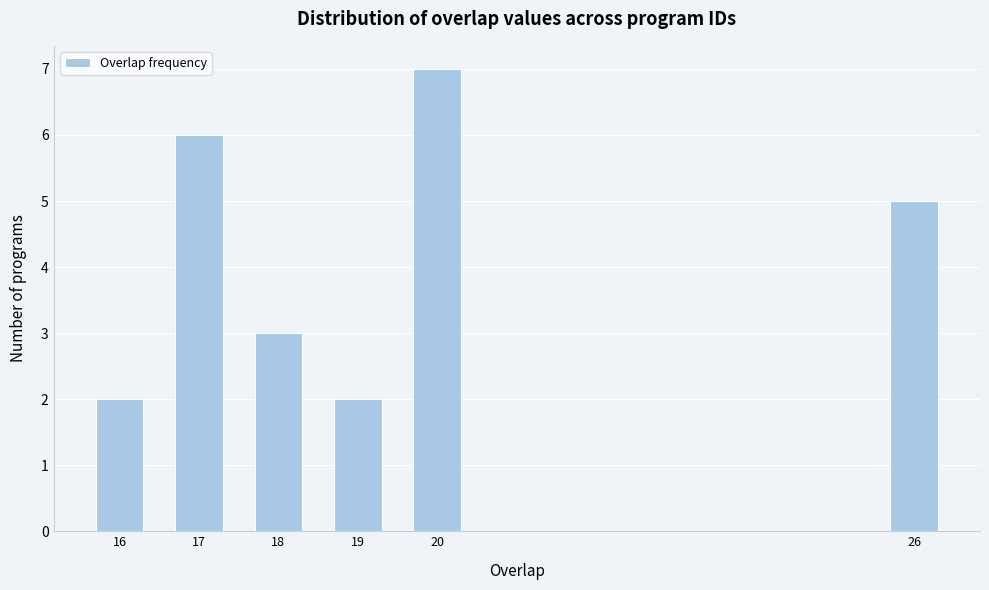

Reading left to right, transcribe all the data shown in this chart.

16=2	17=6	18=3	19=2	20=7	26=5